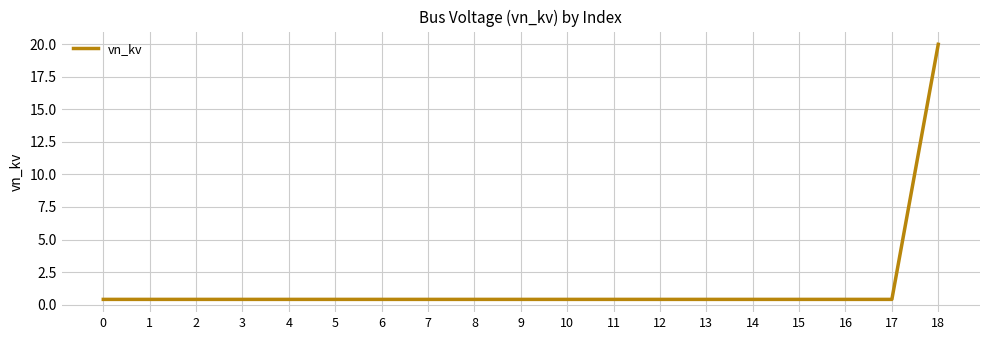

At which category does the chart reach its peak across all series?

18